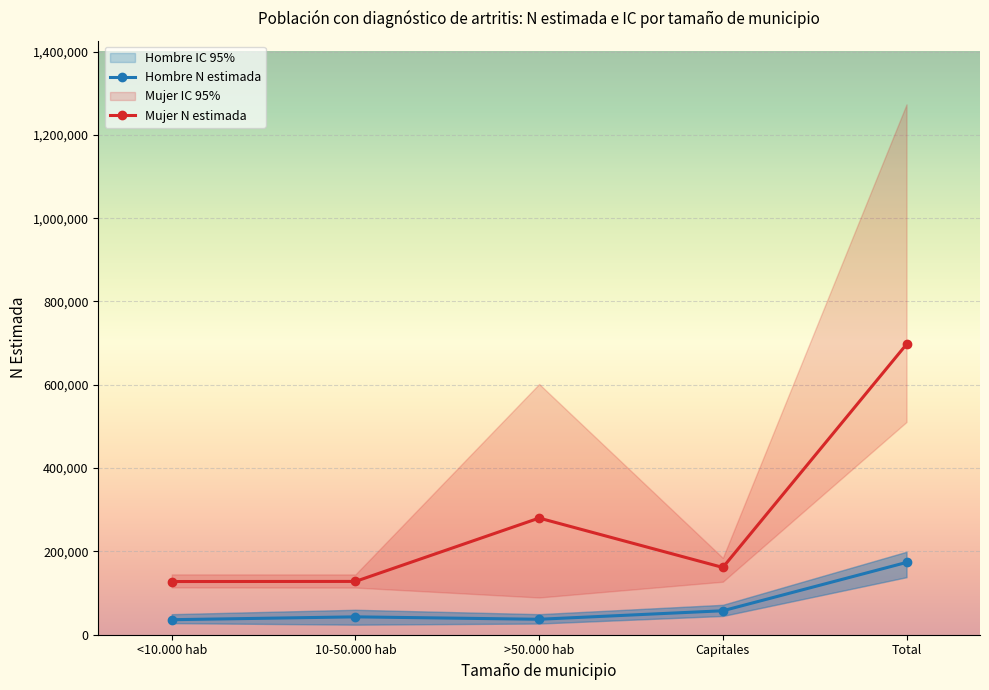

True or false: Hombre N estimada and Mujer N estimada intersect in this chart.

False